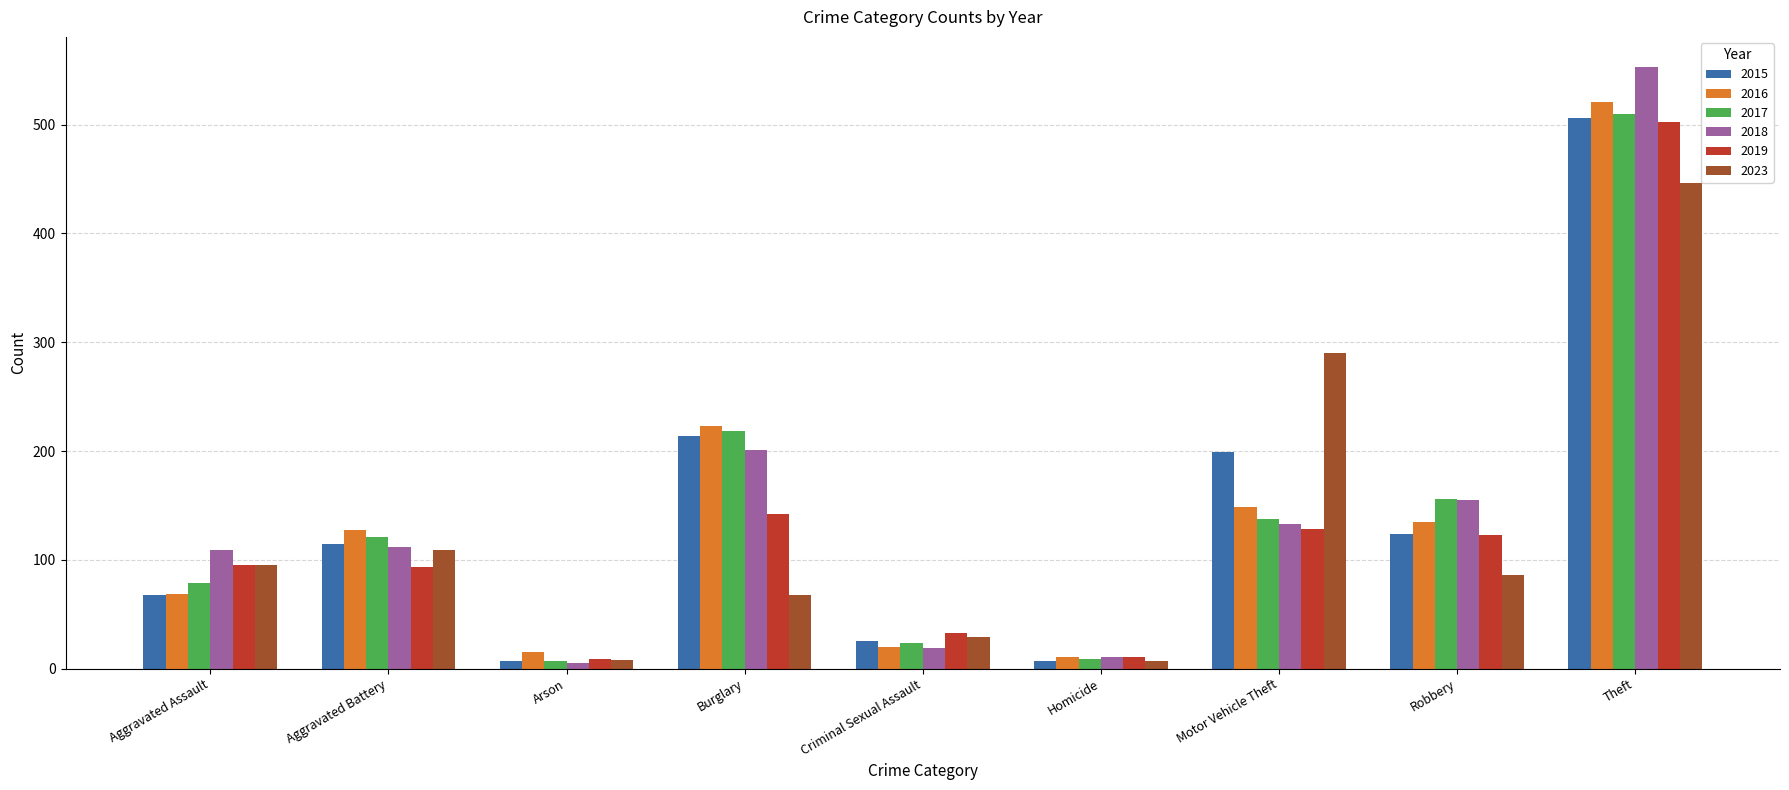

Are the bars horizontal?

No